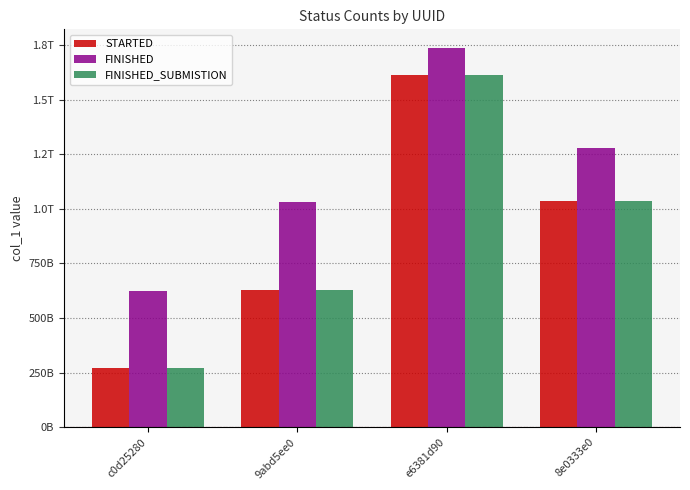

Which series changed the most between 9abd5ee0 and e6381d90?

STARTED